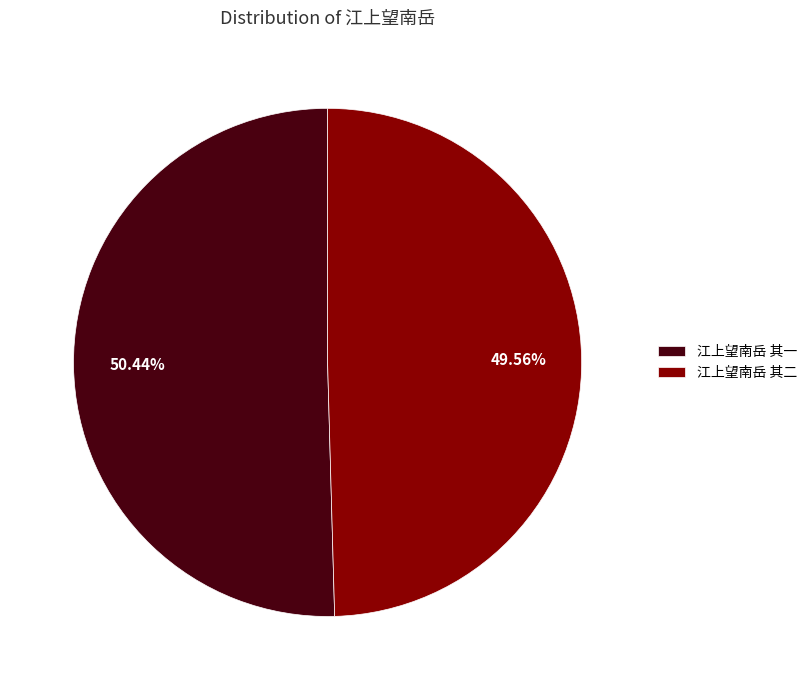

Approximately how many times larger is the value at 江上望南岳 其一 compared to 江上望南岳 其二?

1.0